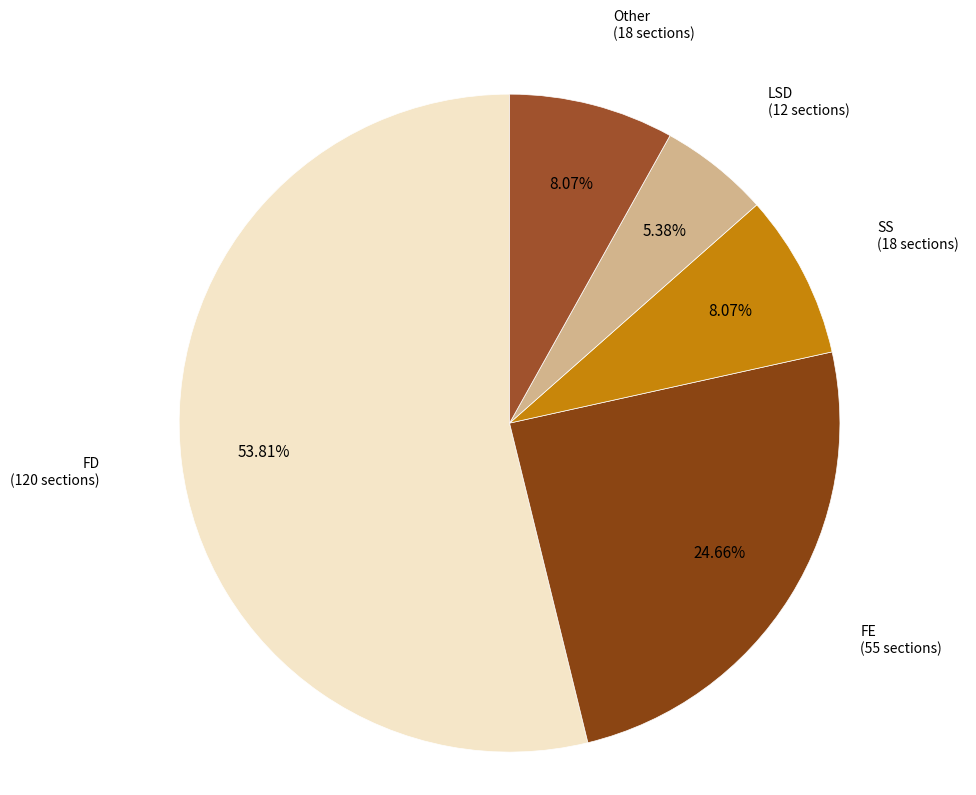

To the nearest percent, what is the difference between the SS and FD slice percentages?

46%